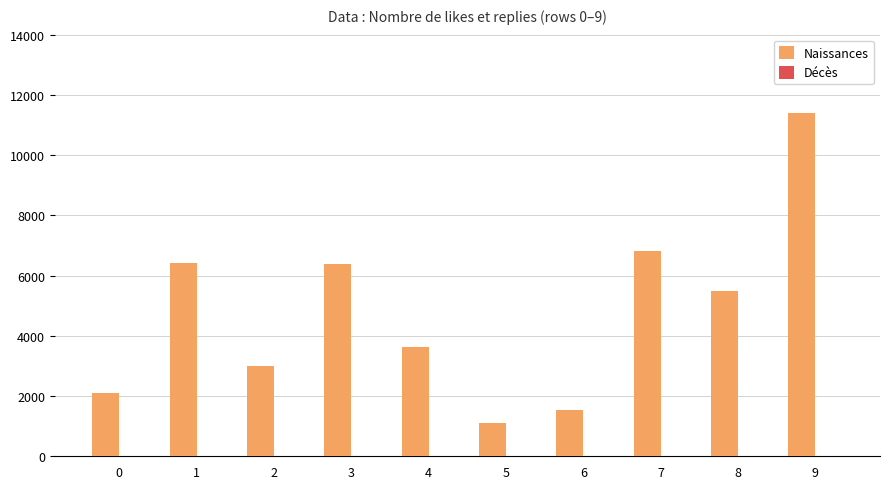

The value of Naissances at 5 is 1120. True or false?

True